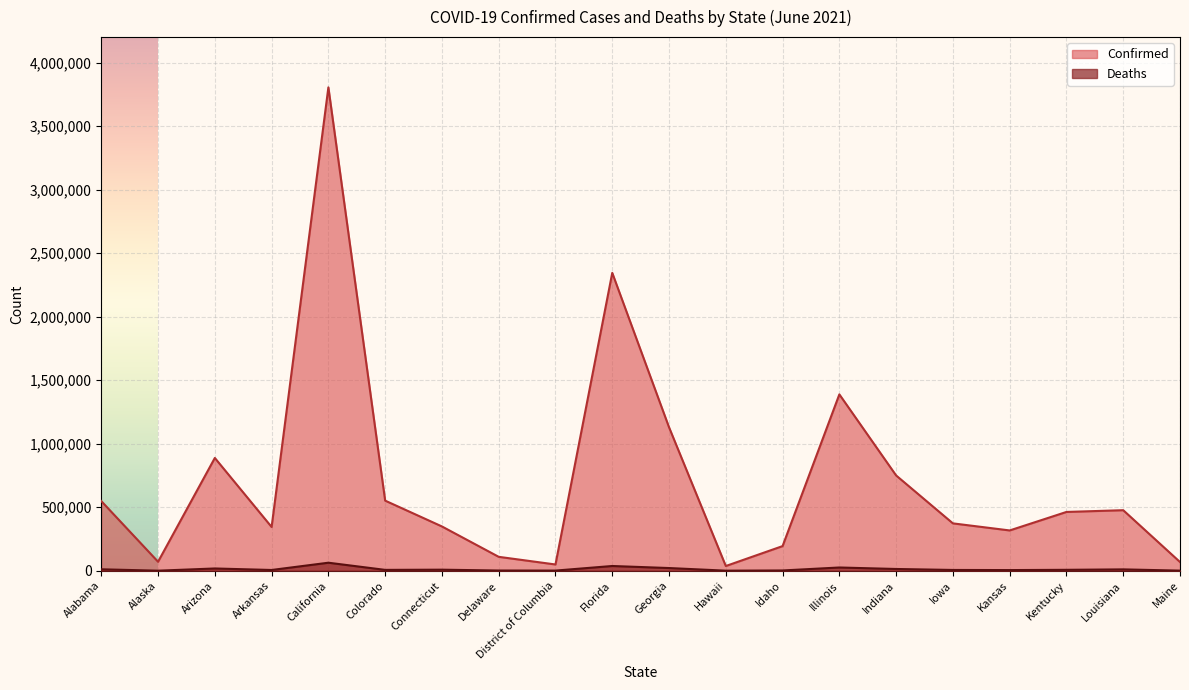

Which category has the lowest value in the Confirmed series?

Hawaii